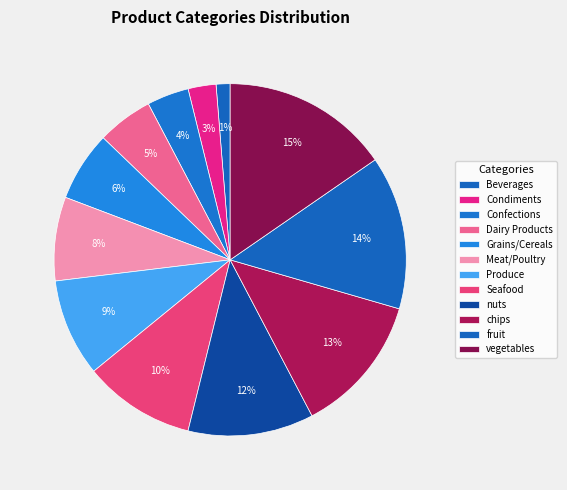

How many segments does this pie chart have?

12